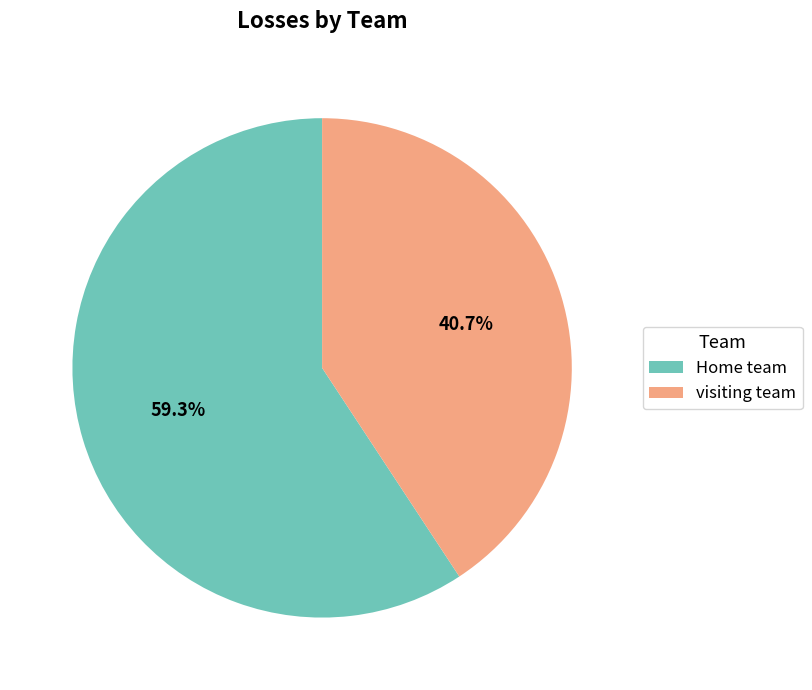

Count the number of slices in the pie.

2